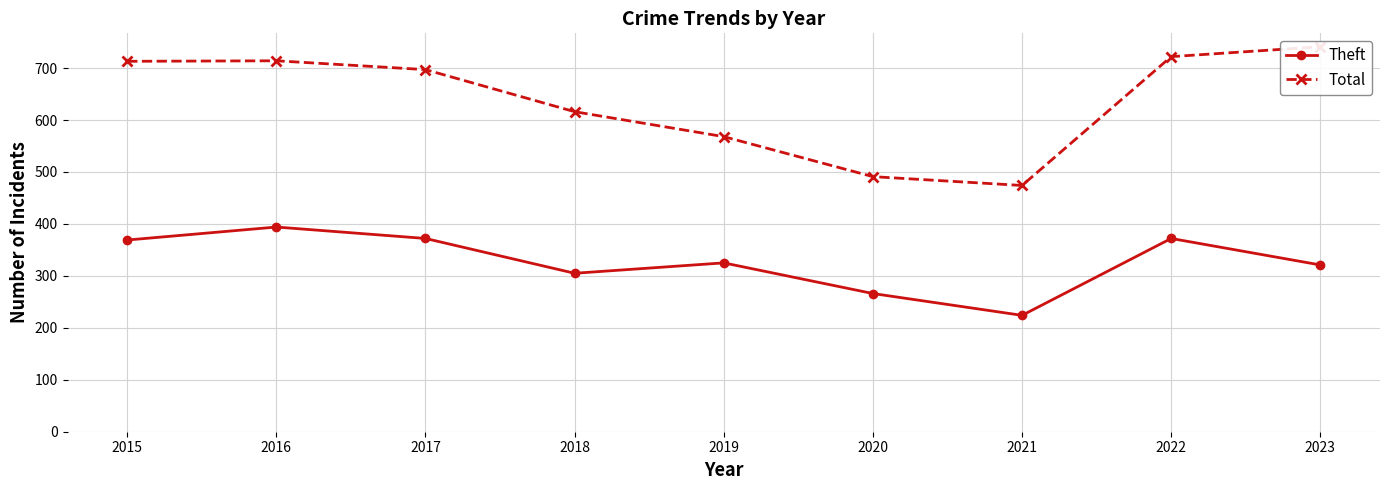

Where does the Total series first go above 697?

2015